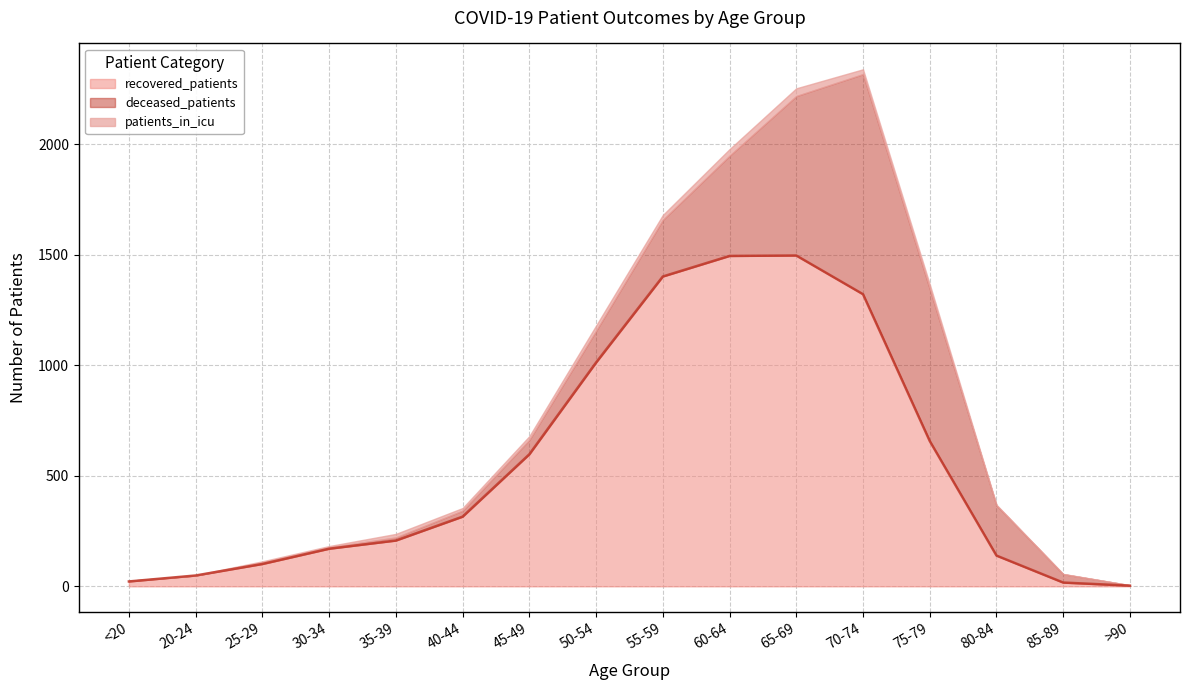

What is the spread (max minus min) of values at 25-29?

96